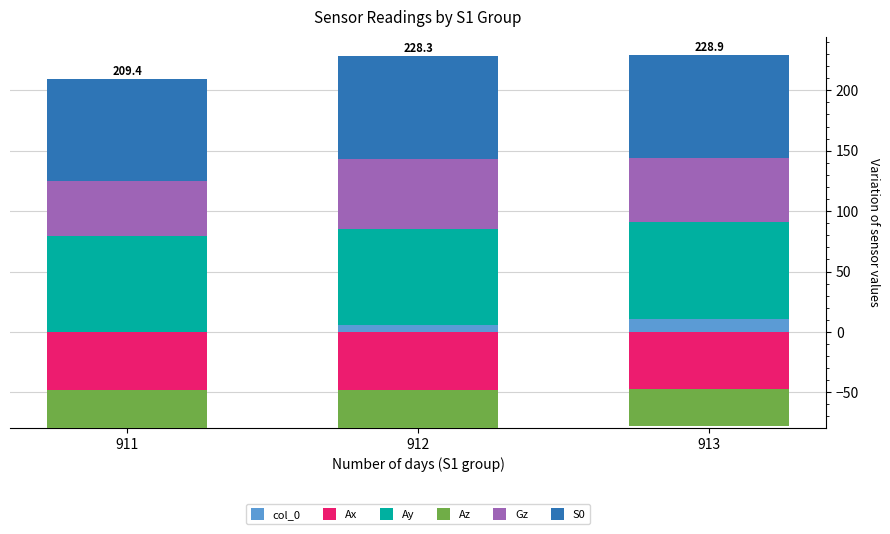

Count the number of categories in the chart.

3